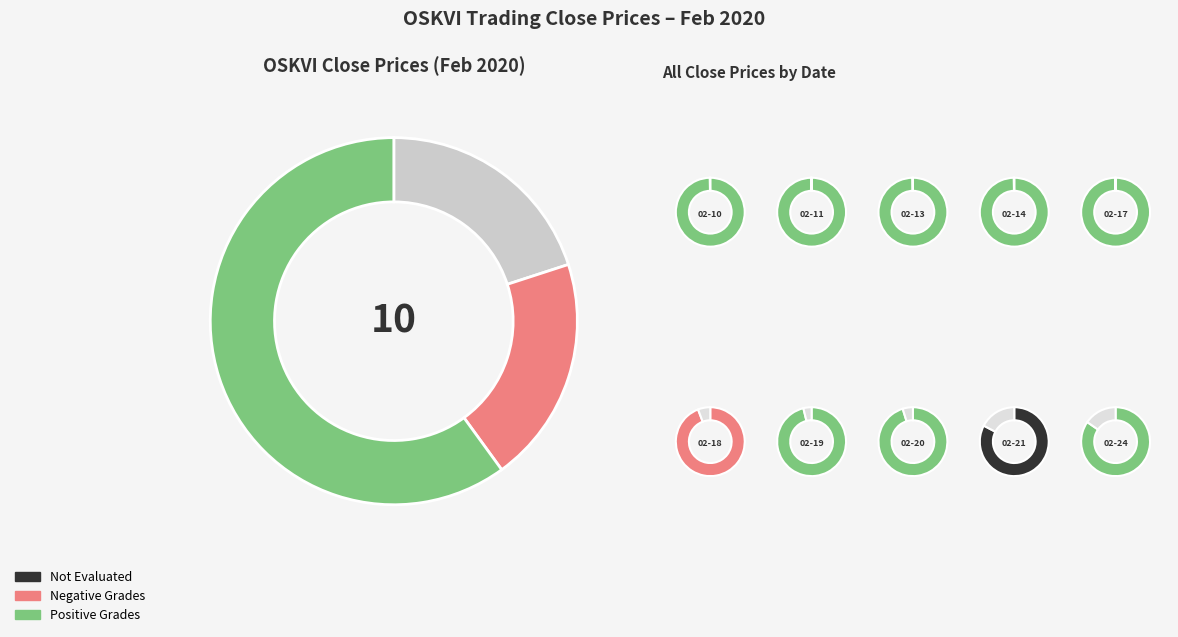

How many segments does this pie chart have?

3